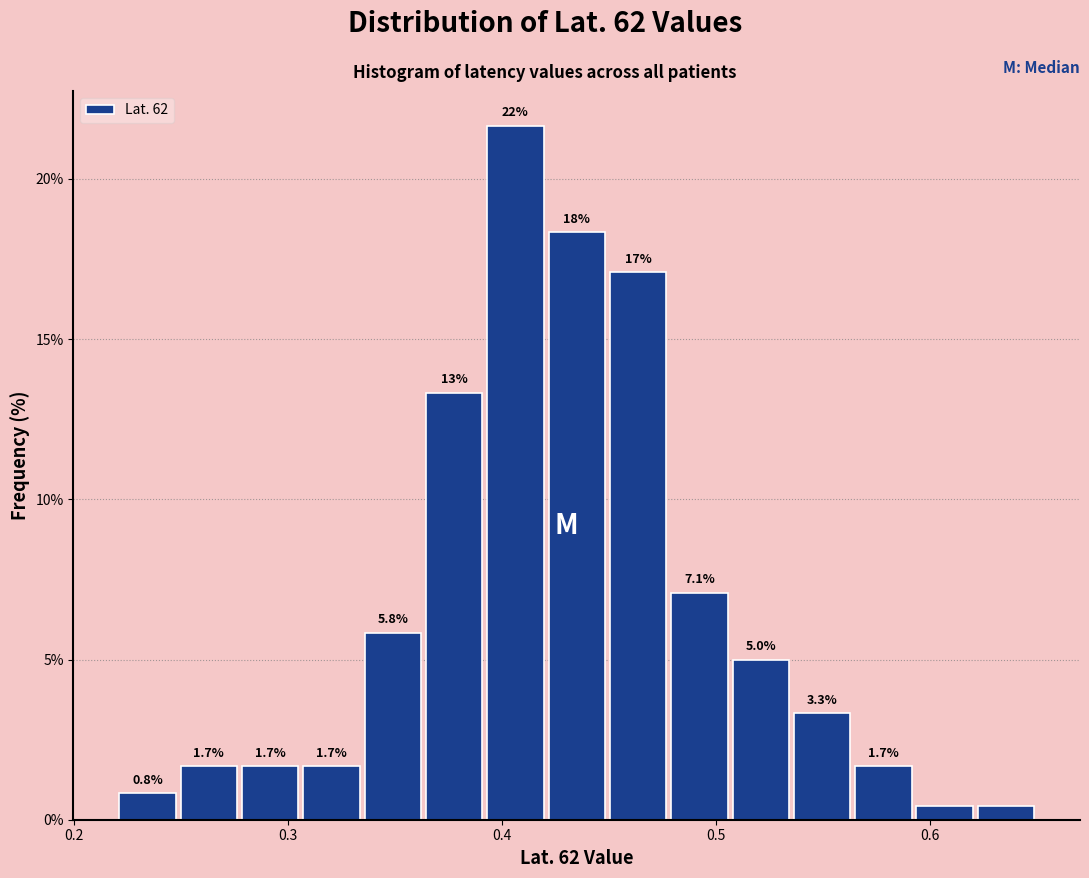

Read against the x-axis, roughly where is the centre of the tallest bar?

0.41